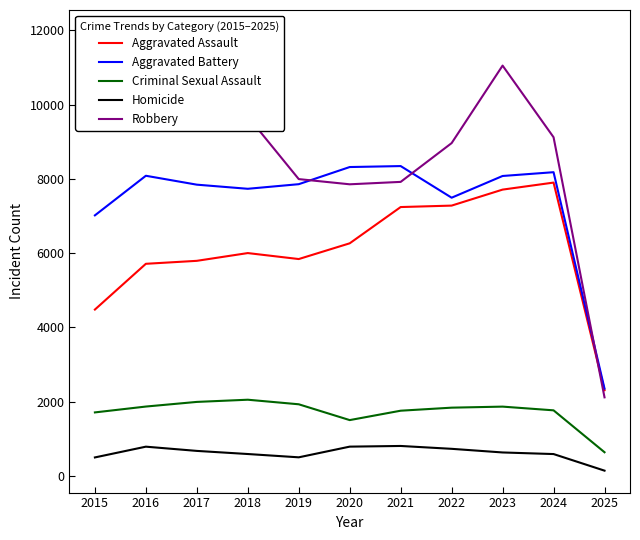

Reading left to right, transcribe all the data shown in this chart.

Aggravated Assault: 2015=4480	2016=5713	2017=5793	2018=6002	2019=5841	2020=6265	2021=7242	2022=7281	2023=7712	2024=7901	2025=2307
Aggravated Battery: 2015=7018	2016=8085	2017=7845	2018=7734	2019=7858	2020=8320	2021=8346	2022=7494	2023=8079	2024=8181	2025=2350
Criminal Sexual Assault: 2015=1709	2016=1867	2017=1992	2018=2051	2019=1928	2020=1502	2021=1755	2022=1837	2023=1865	2024=1765	2025=636
Homicide: 2015=496	2016=786	2017=672	2018=588	2019=499	2020=787	2021=805	2022=728	2023=630	2024=587	2025=140
Robbery: 2015=9638	2016=11960	2017=11881	2018=9681	2019=7995	2020=7855	2021=7920	2022=8965	2023=11053	2024=9123	2025=2115